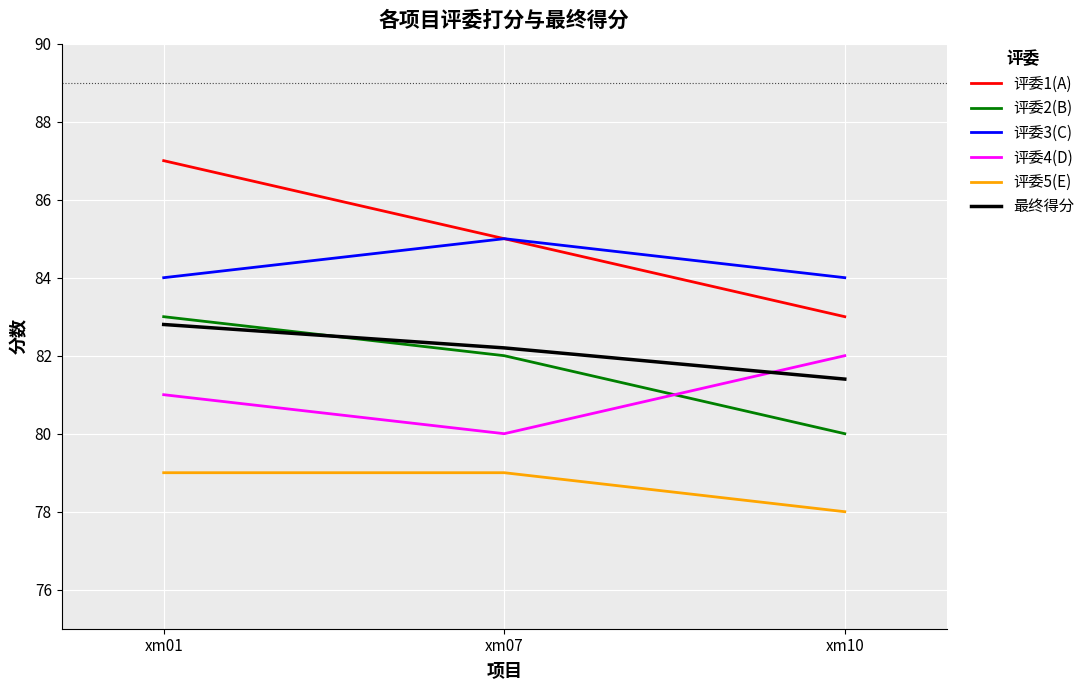

Rank the series by their maximum value, from highest to lowest.

评委1(A), 评委3(C), 评委2(B), 最终得分, 评委4(D), 评委5(E)